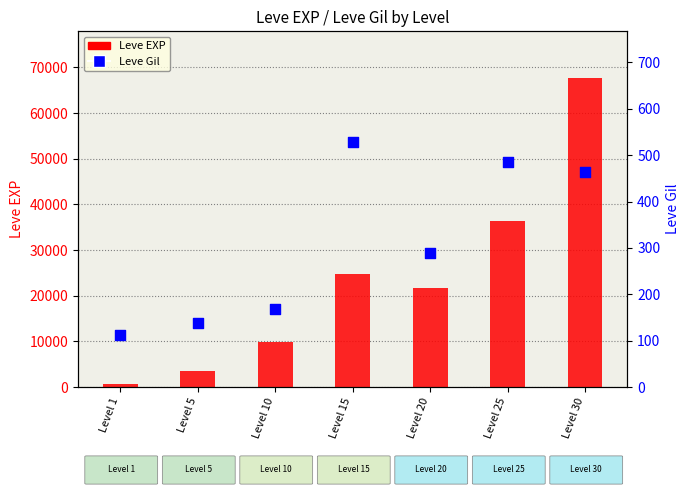

At how many categories does at least one series exceed 12910?

4